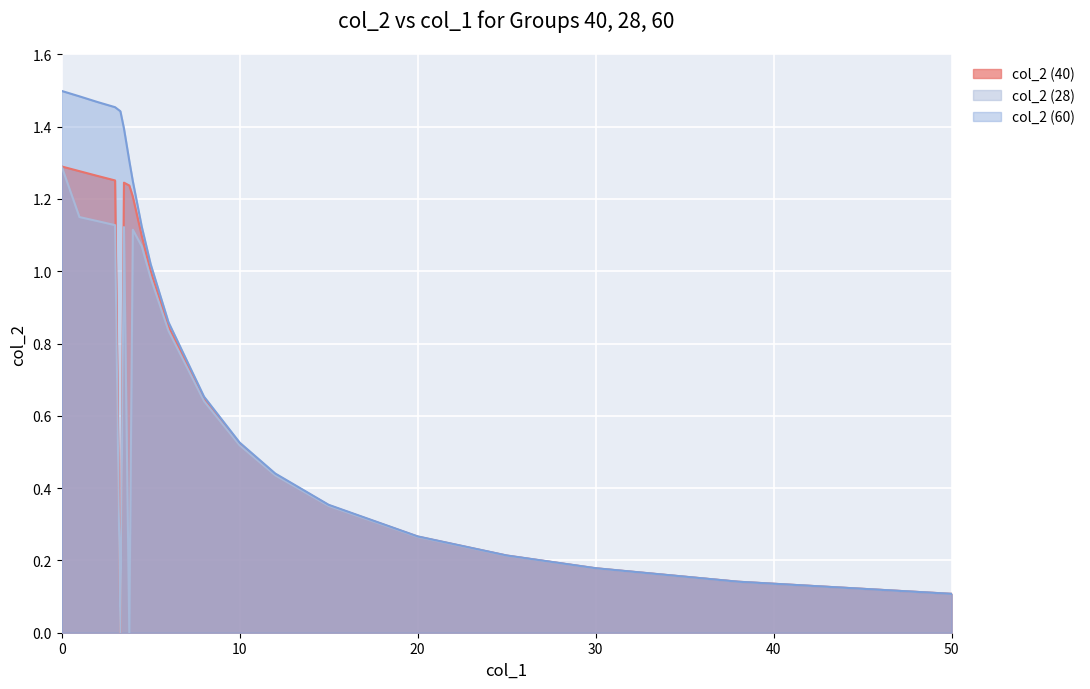

Rank the series by their maximum value, from lowest to highest.

col_2 (40), col_2 (28), col_2 (60)